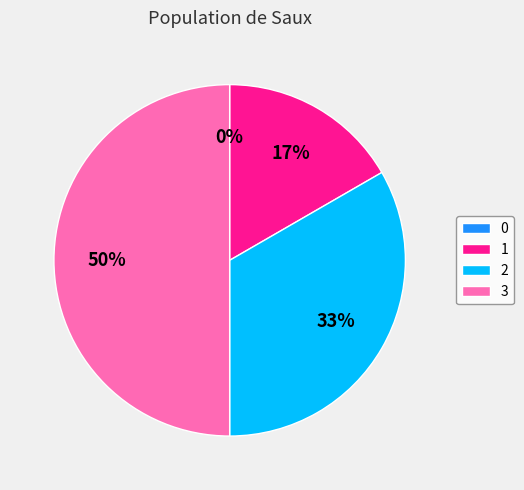

Is the sum of 3 and 2 greater than half?

Yes